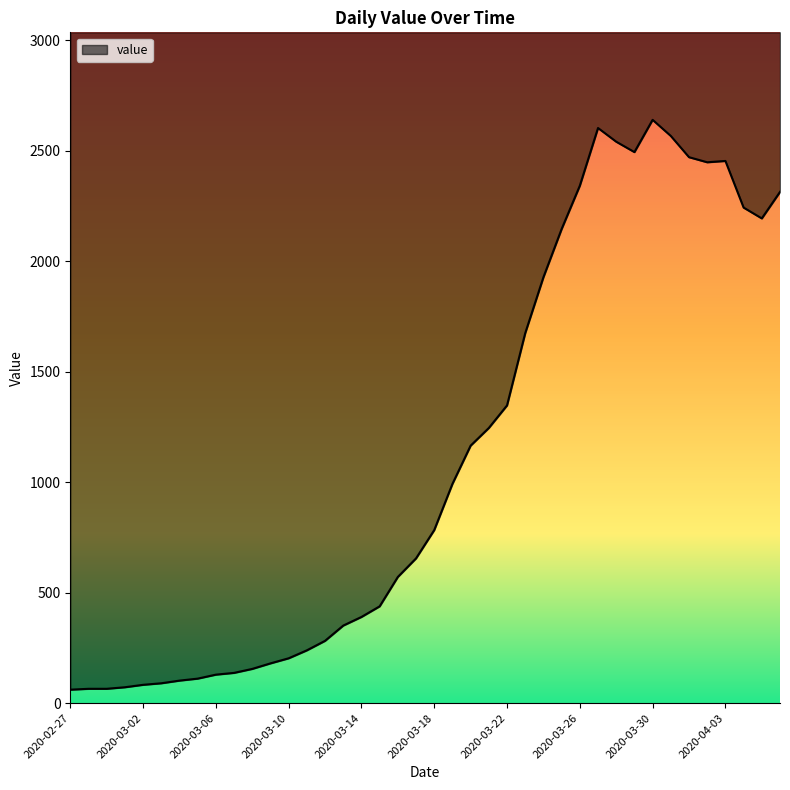

Between 2020-03-19 and 2020-03-13, which is larger?

2020-03-19